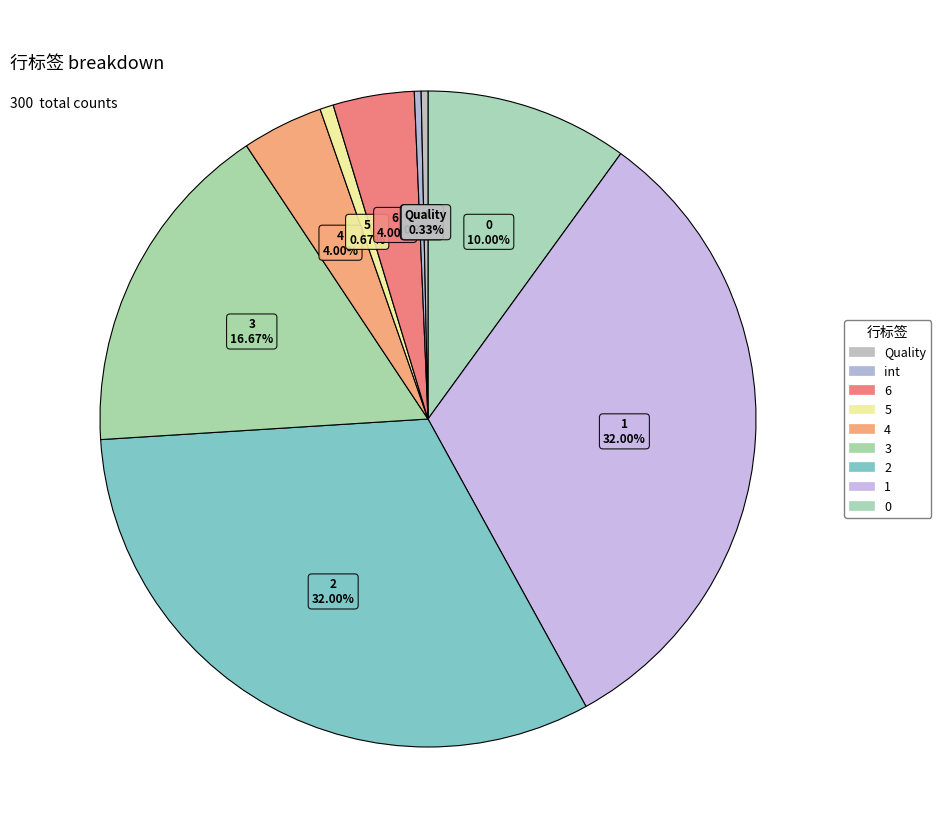

How many slices are in this pie chart?

9